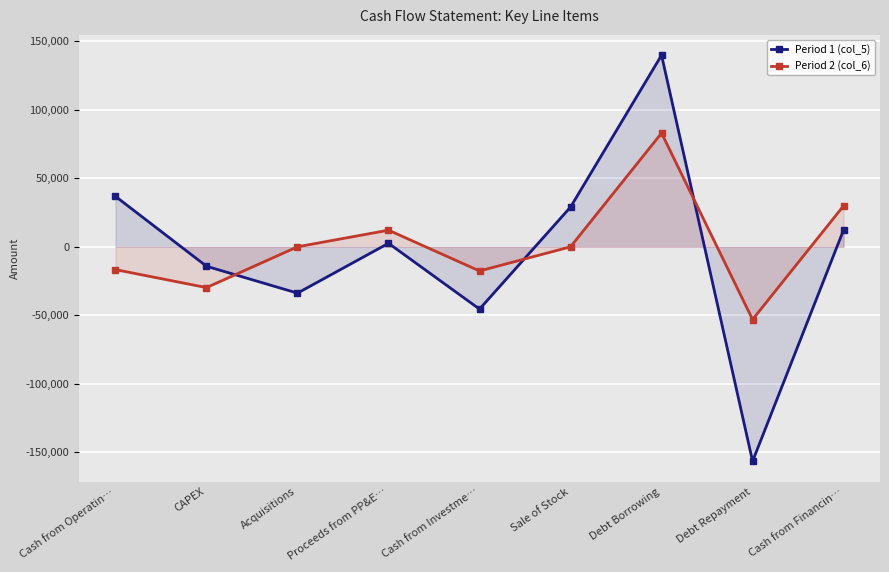

How many data points does each series have?

9